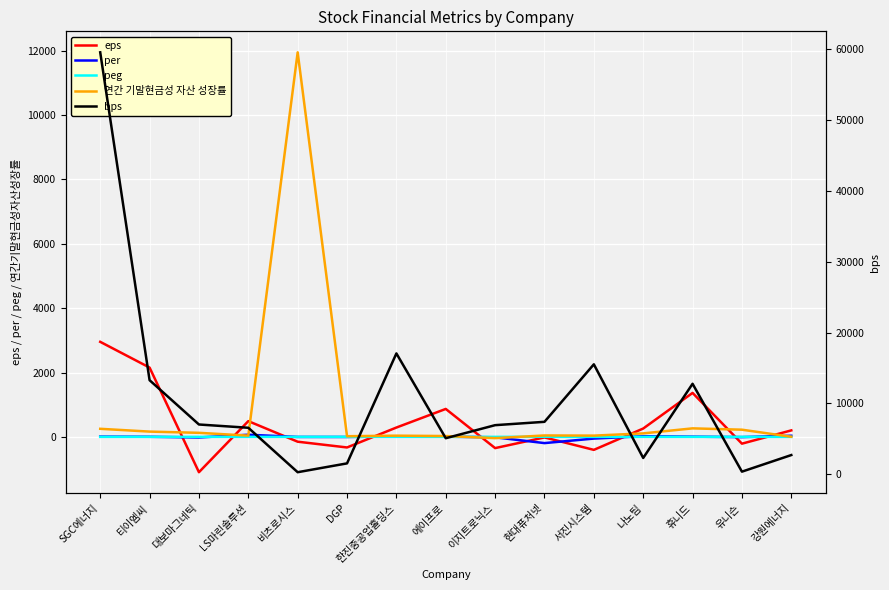

The value of bps at 비츠로시스 is 293.5. True or false?

True